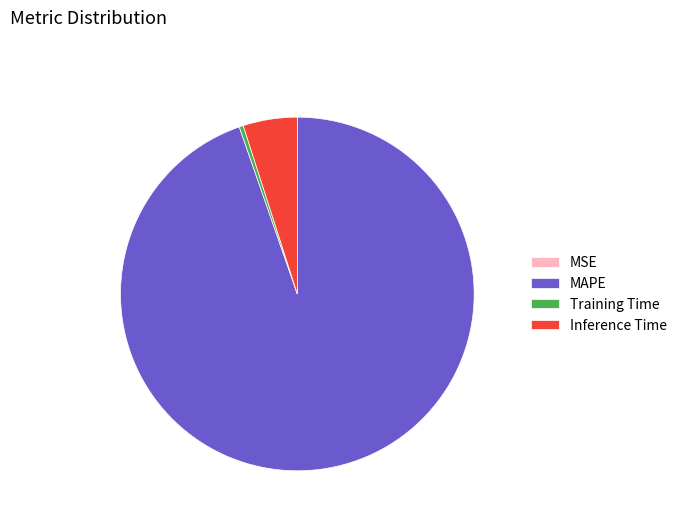

True or false: Inference Time accounts for 5% of the total.

True